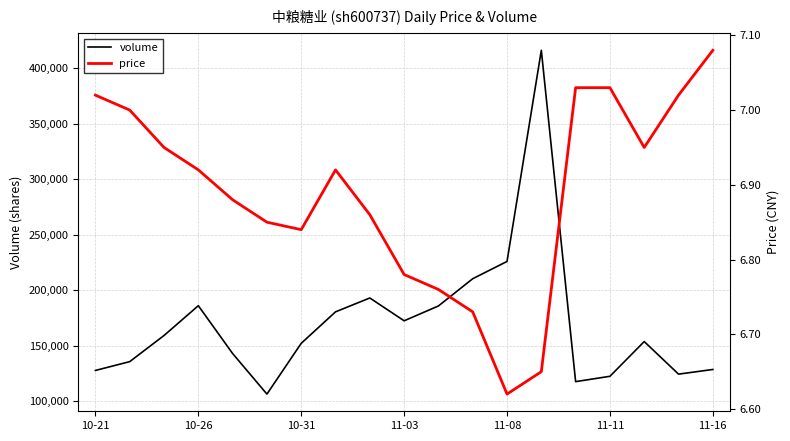

What is the lowest value of the volume series?

106356